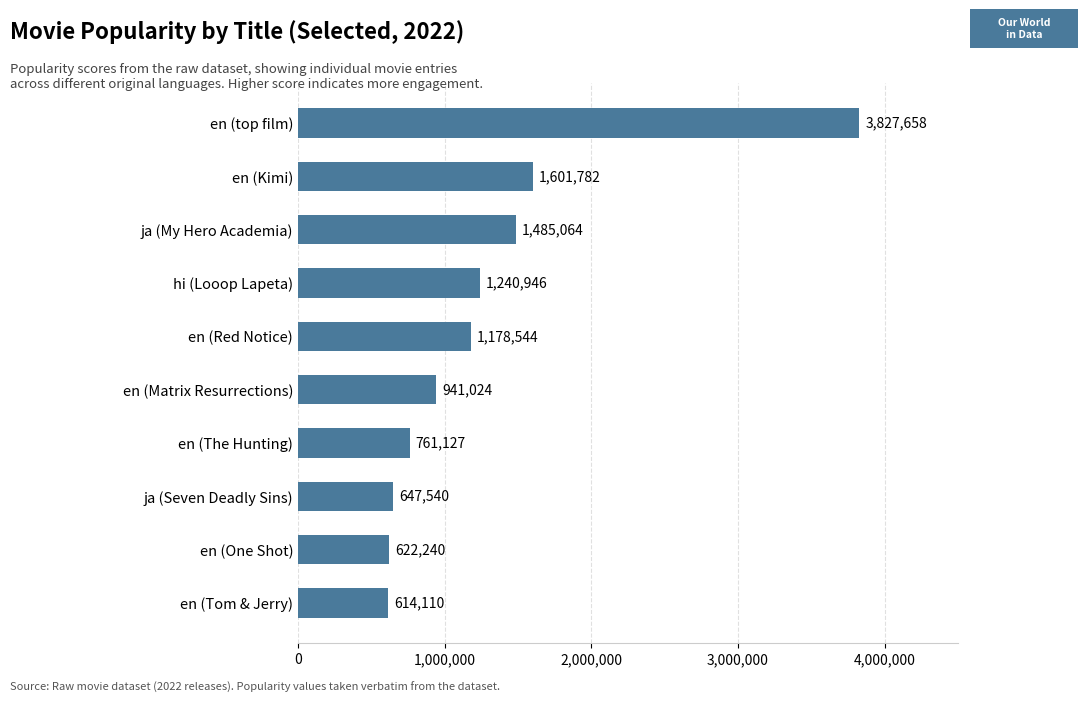

Where is the data nearest to the value 2220884?

en (Kimi)